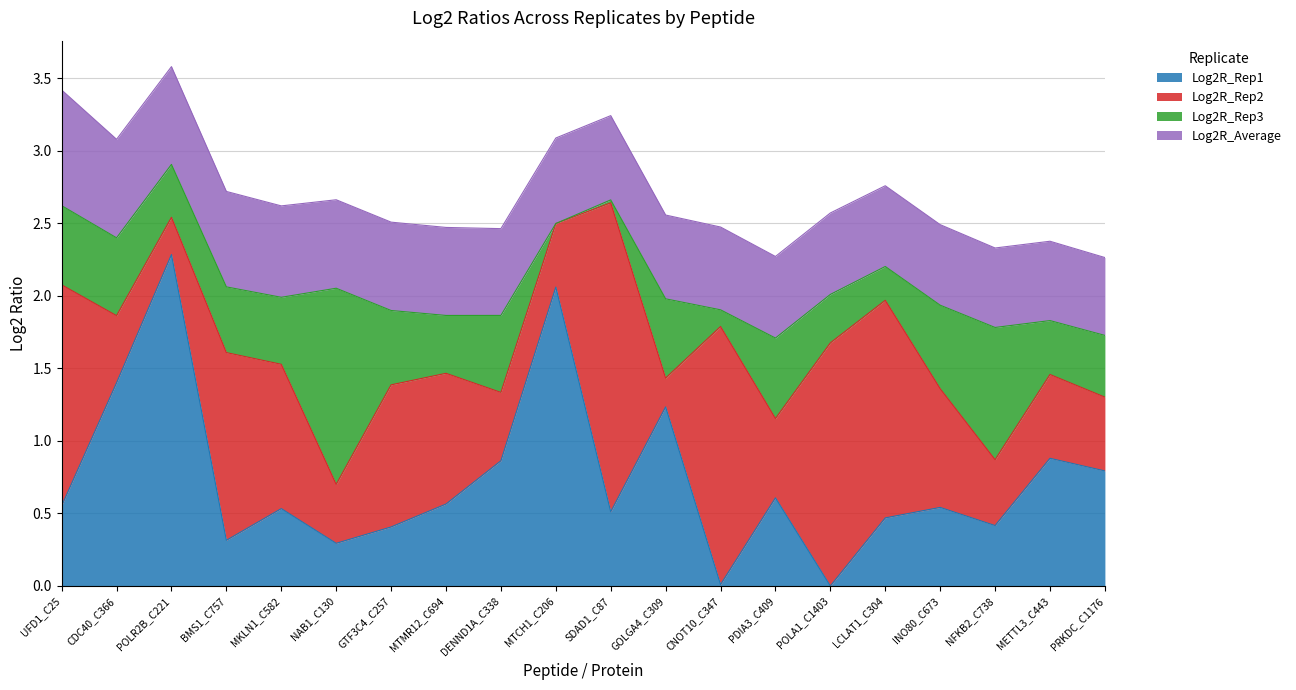

Where do Log2R_Rep1 and Log2R_Rep3 first cross each other?

POLR2B_C221 and BMS1_C757